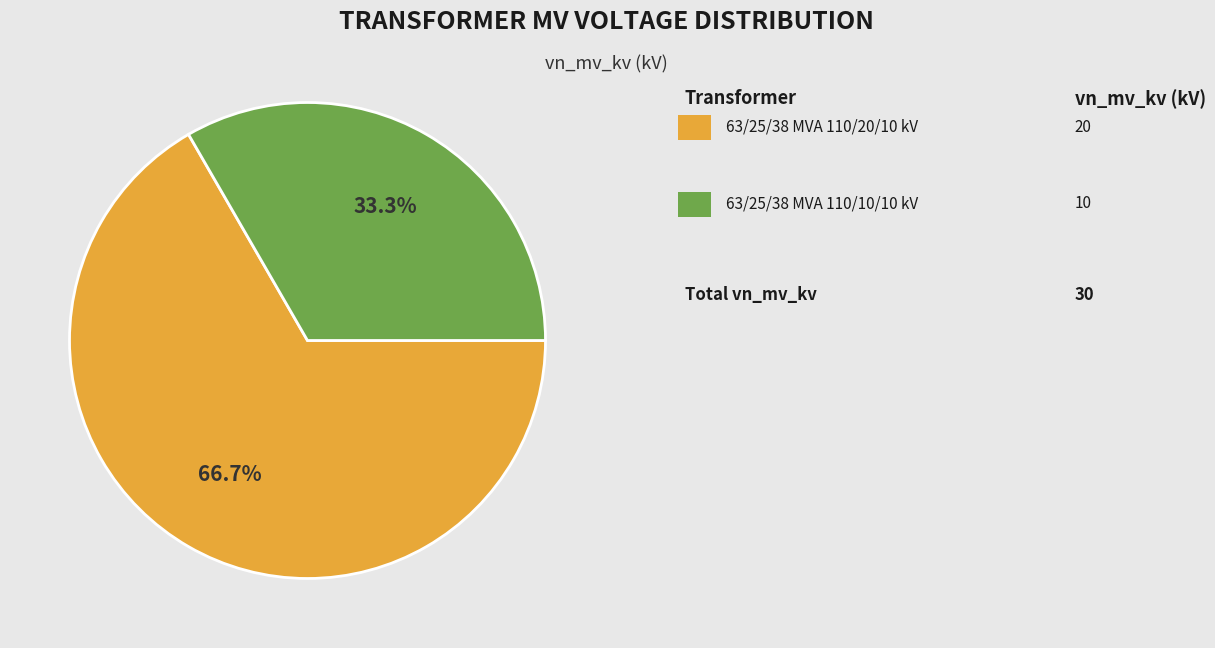

Is there any slice that represents more than half of the pie?

Yes